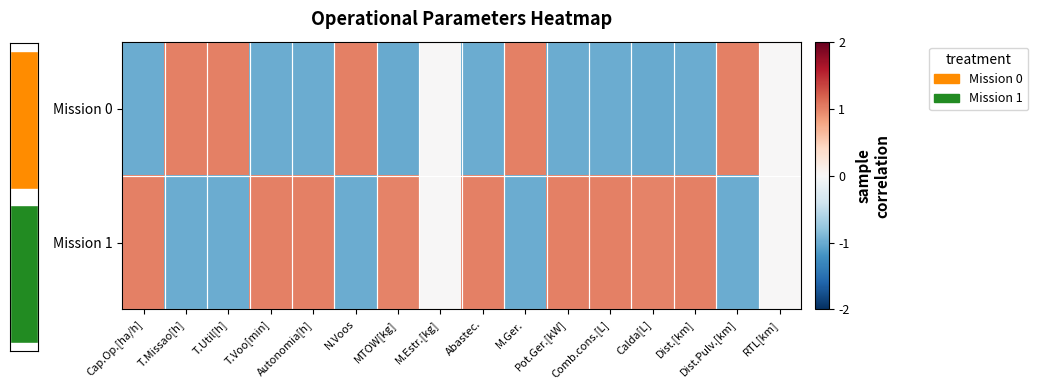

Which category has the lowest value across all series?

Calda[L]